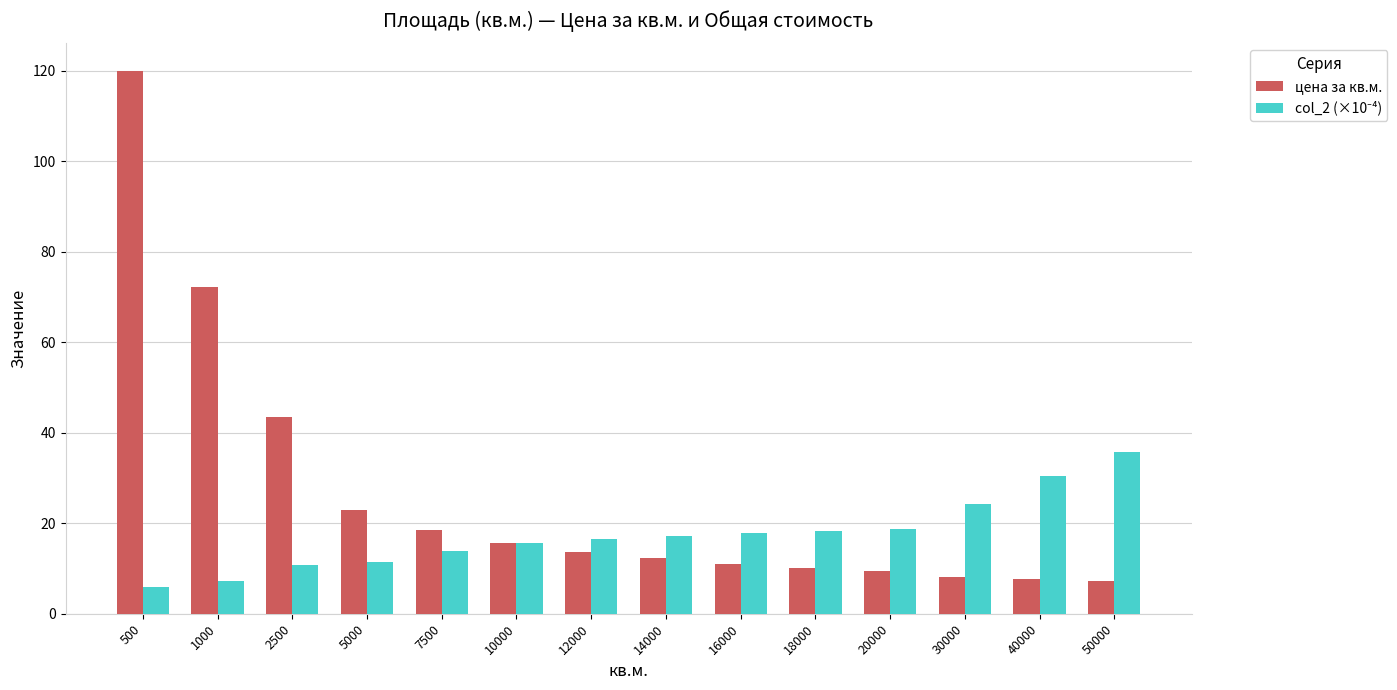

Is it true that цена за кв.м. equals 10.1 at 18000?

True